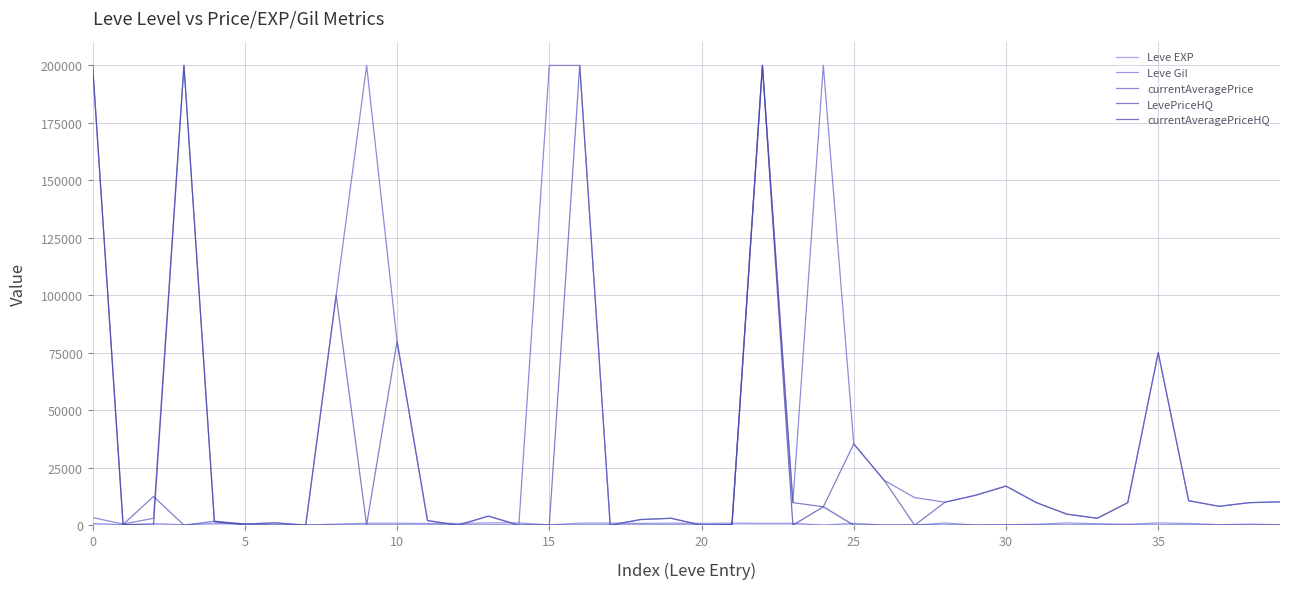

Does the chart have visible grid lines?

Yes